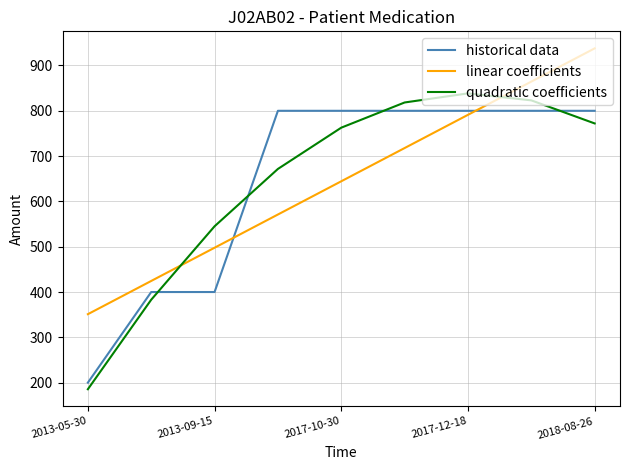

Which series ends up on top after the final intersection of quadratic coefficients and historical data?

historical data